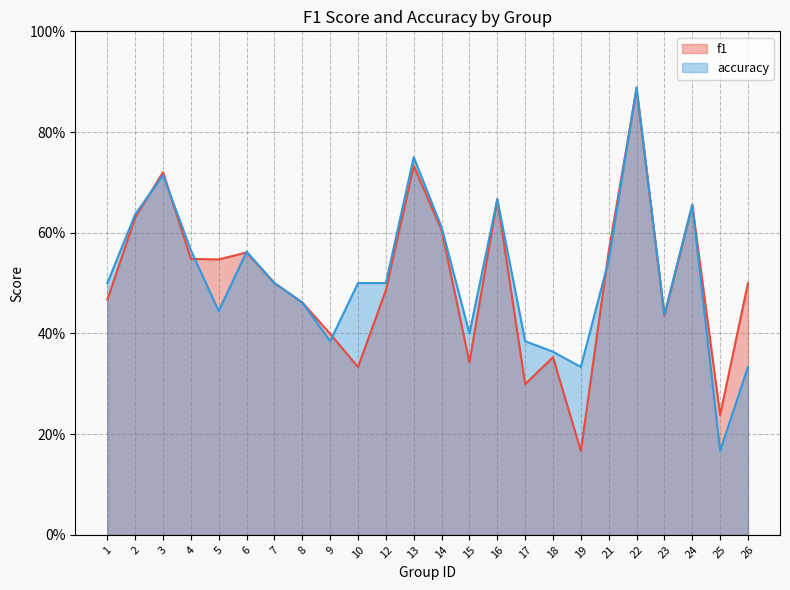

The value of accuracy at 8 is 0.5. True or false?

True